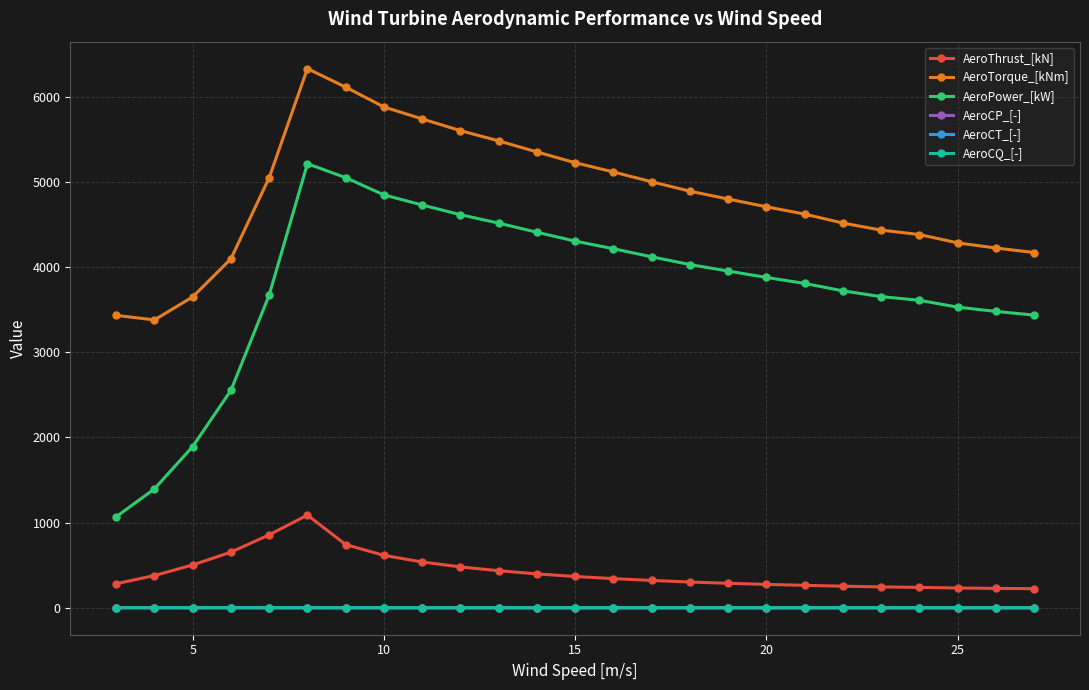

What is the maximum value for AeroCT_[-]?

1.5